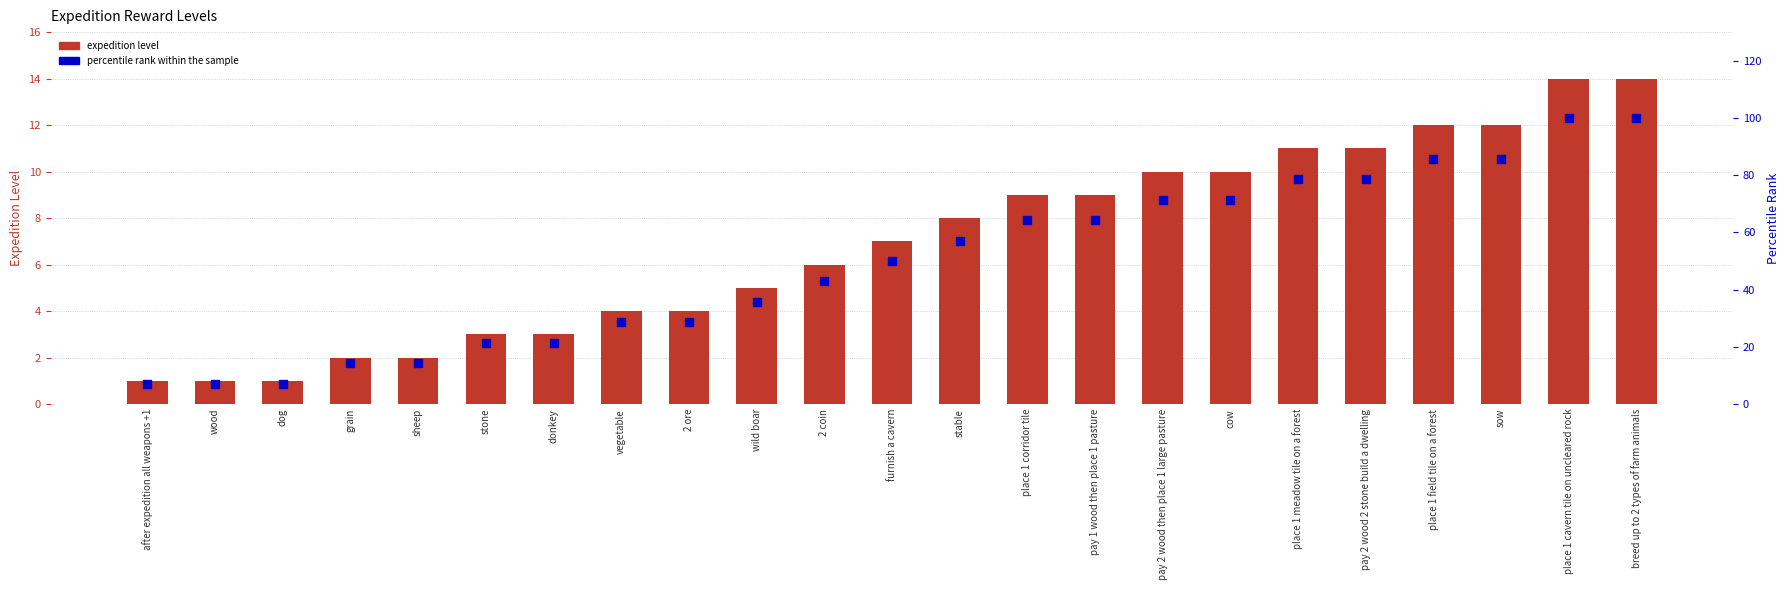

Which series has the largest total across all categories?

percentile rank within the sample